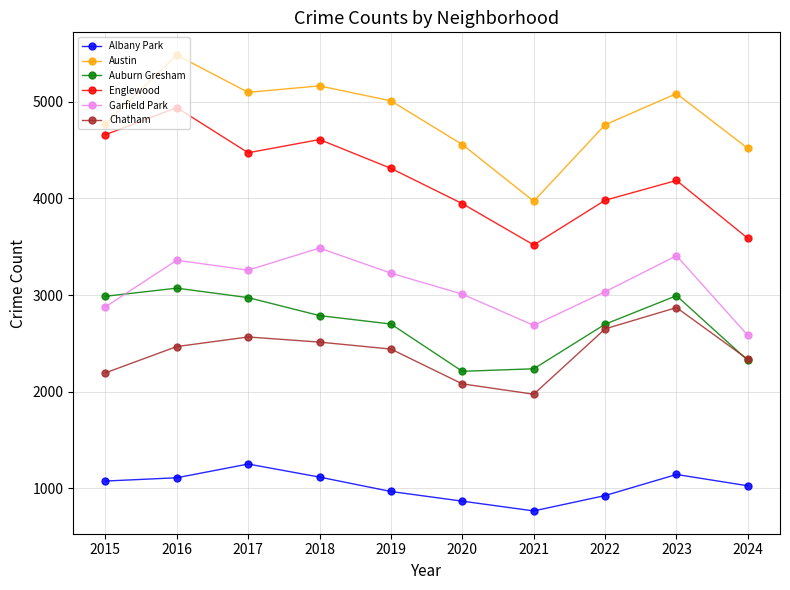

Count the number of data series in this chart.

6